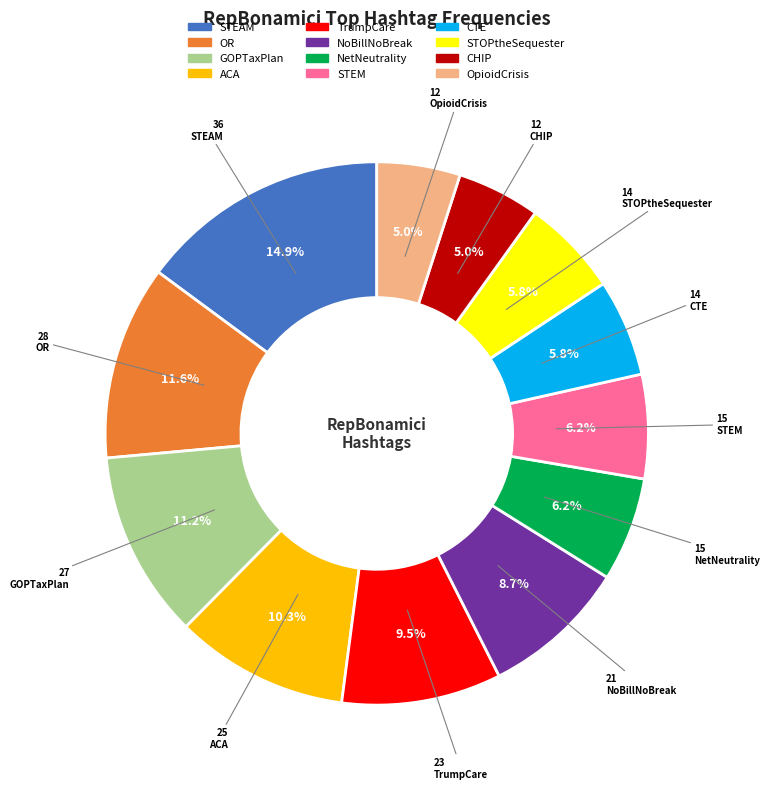

What is the largest slice in the pie chart?

STEAM